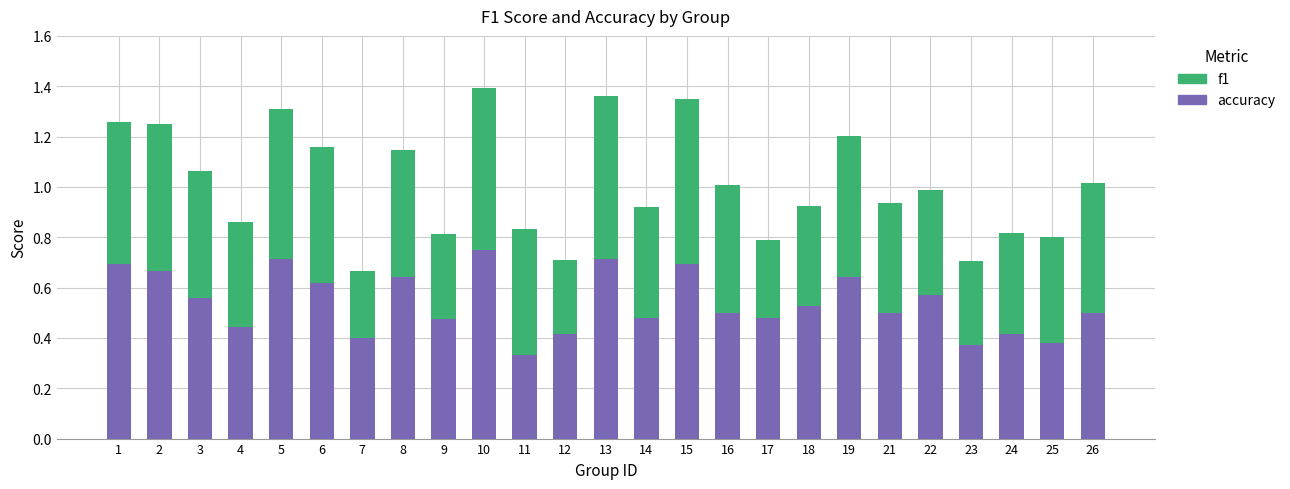

At which label does accuracy reach its minimum?

11